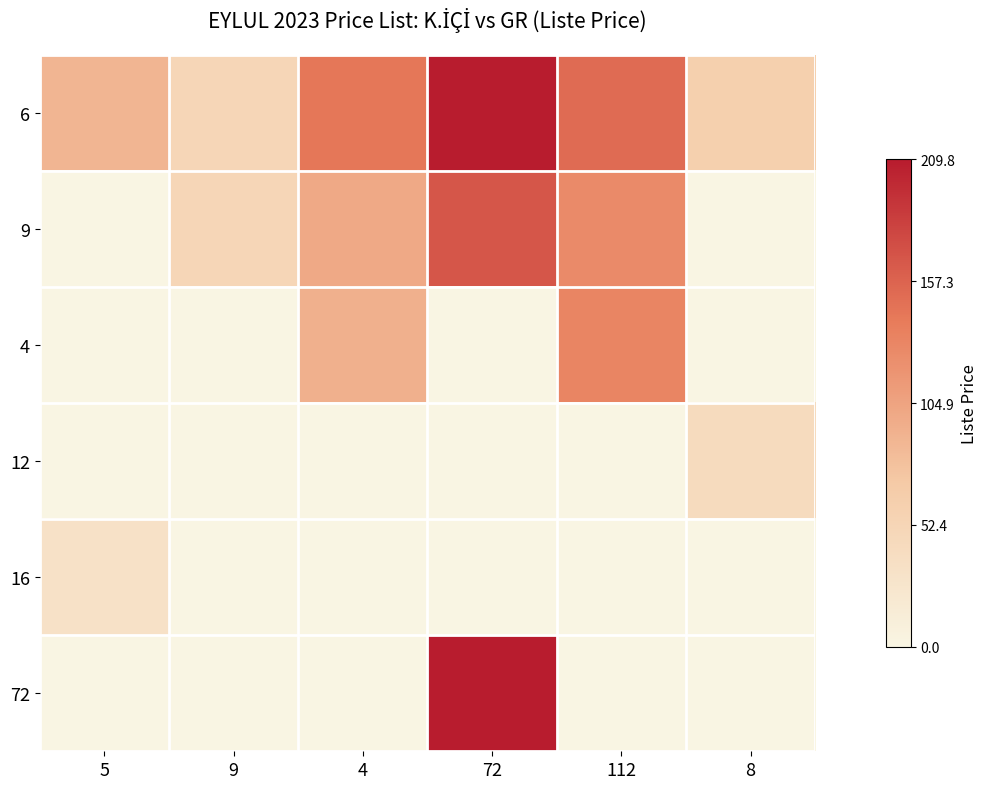

How many distinct data groups are displayed?

6